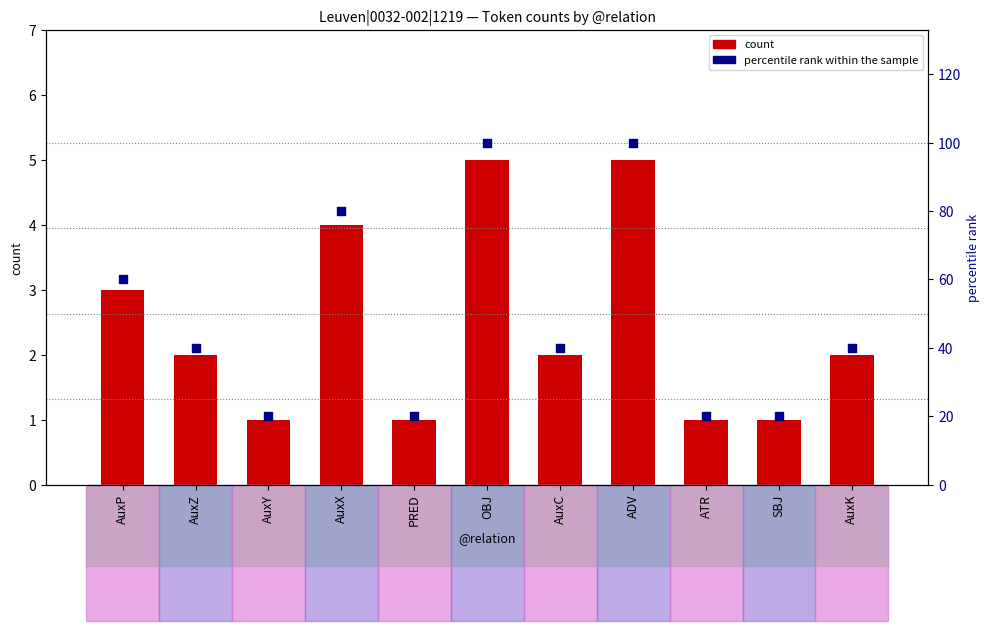

What is the total value across all series at ATR?

21